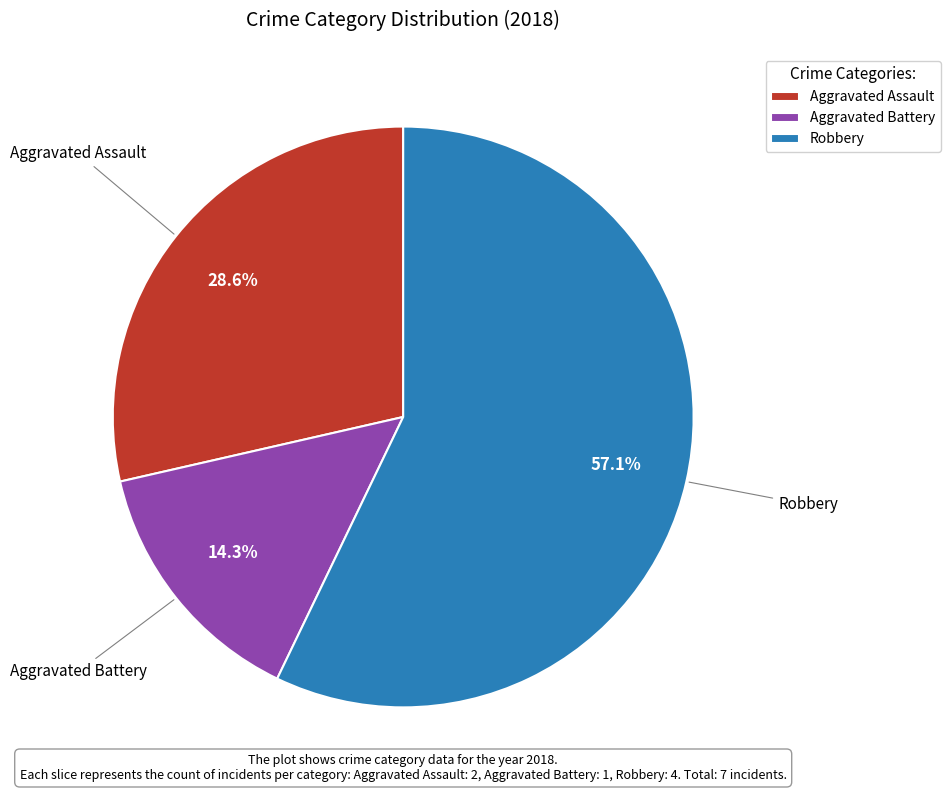

What is the majority slice?

Robbery